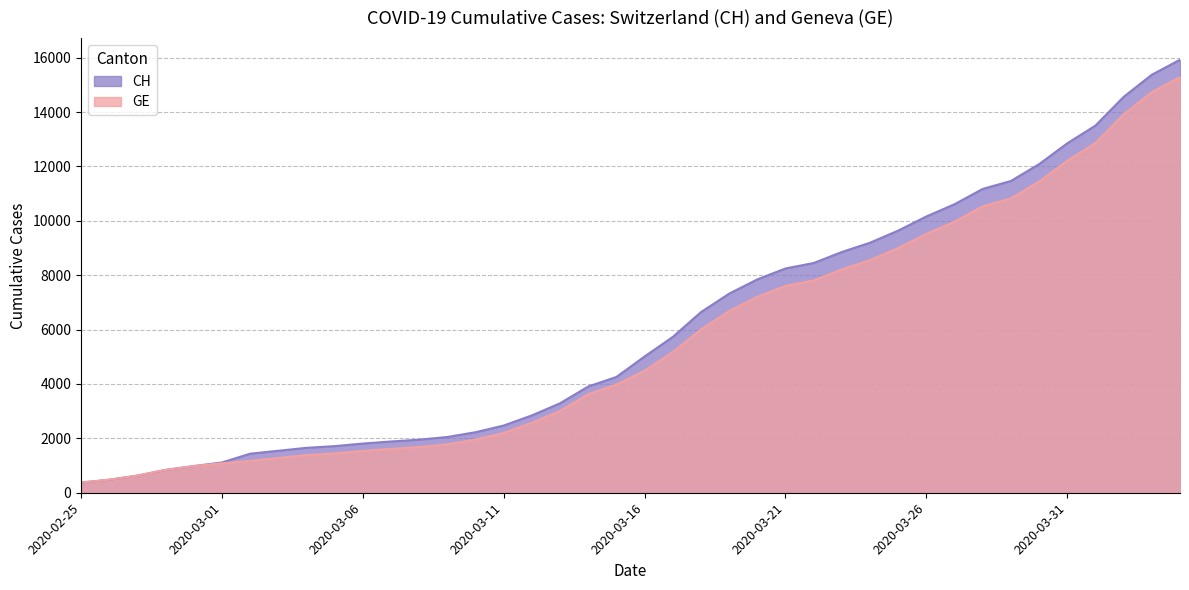

True or false: GE and CH intersect in this chart.

False